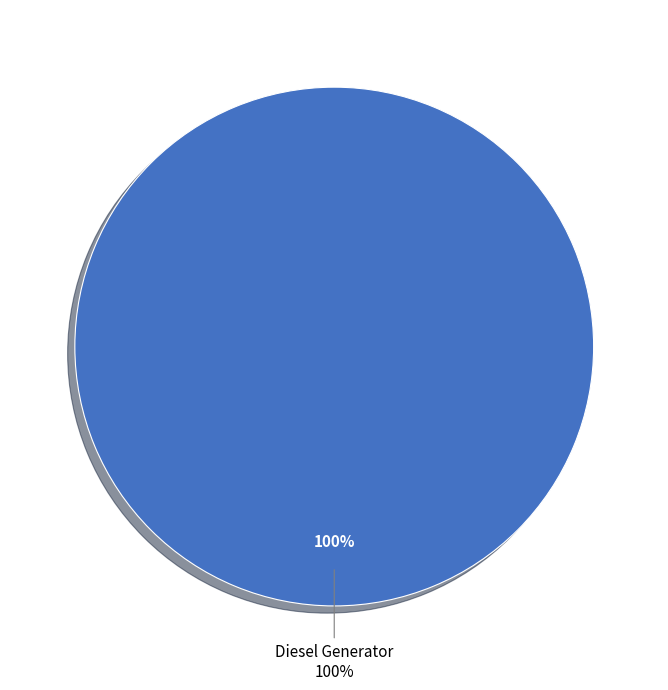

True or false: Diesel Generator accounts for 99% of the total.

False